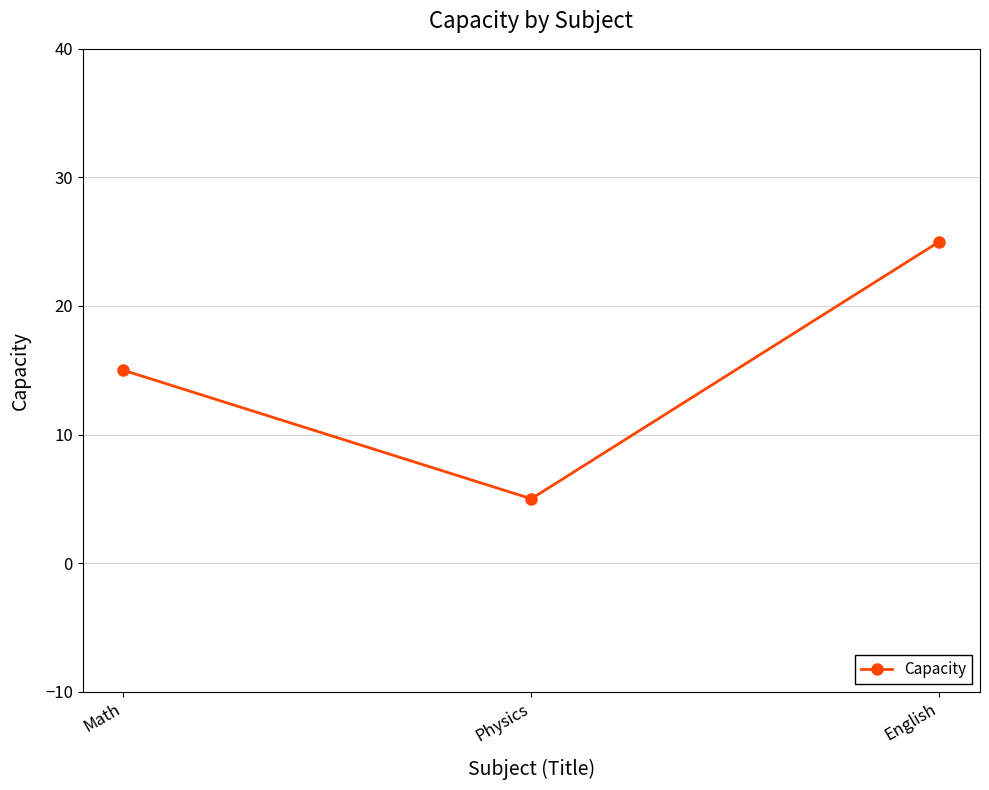

Where is the data nearest to the value 15?

Math